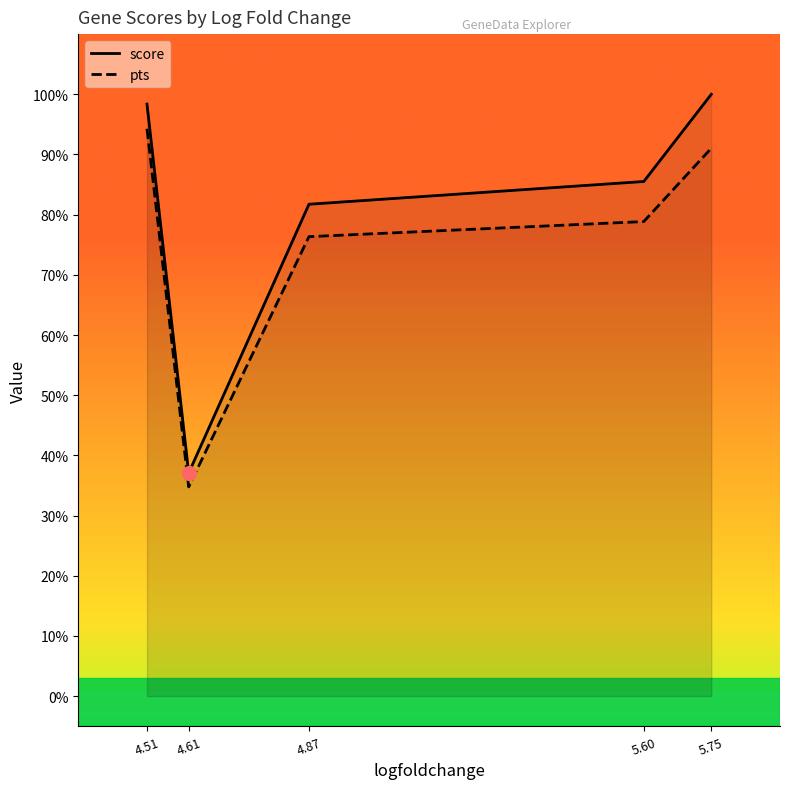

True or false: score and pts intersect in this chart.

False